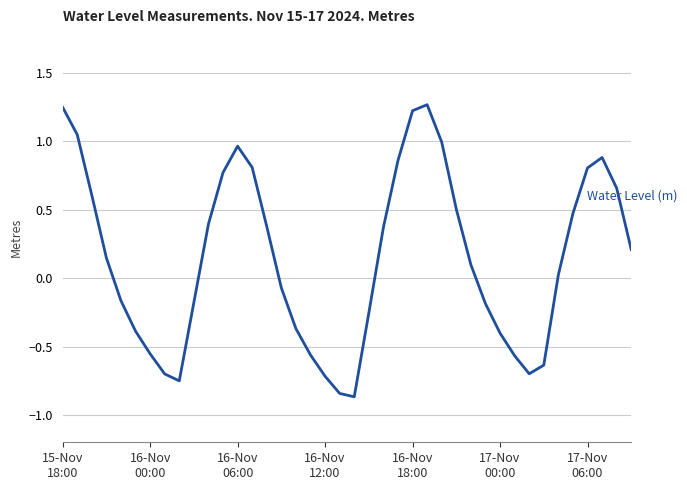

How many categories are shown in the chart?

40